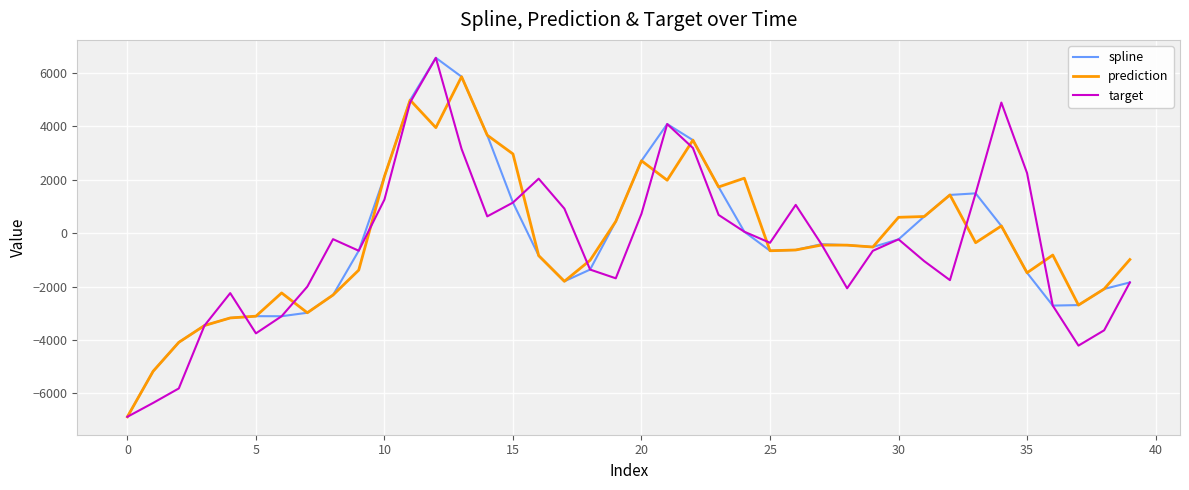

What is the lowest value of the target series?

-6875.5